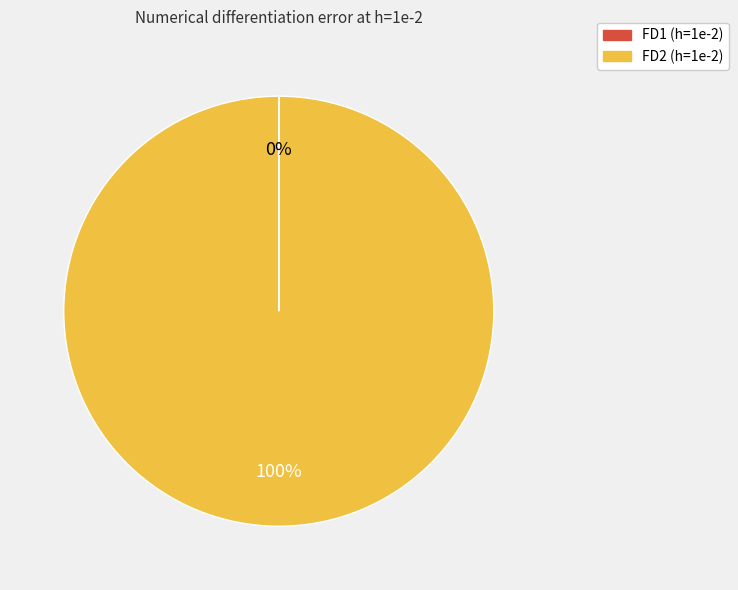

To the nearest percent, what portion does FD2 represent?

100%